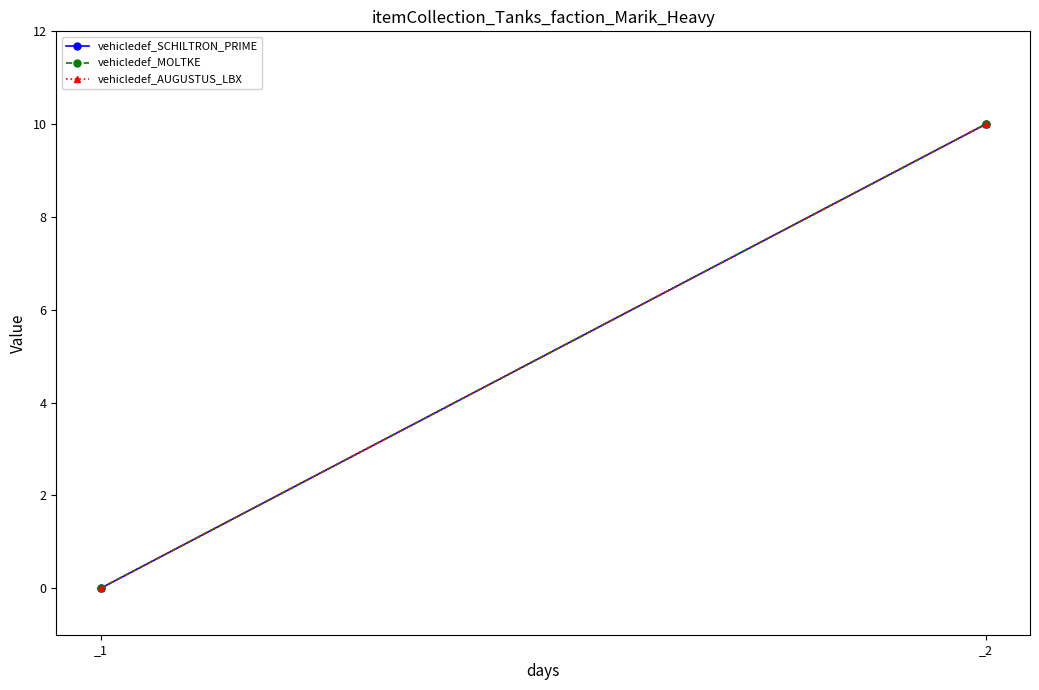

Which series changed the most between _1 and _2?

vehicledef_SCHILTRON_PRIME